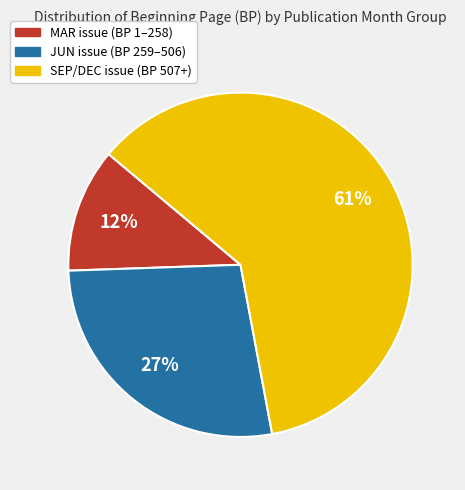

To the nearest percent, what is the difference between the largest and smallest slice percentages?

49%